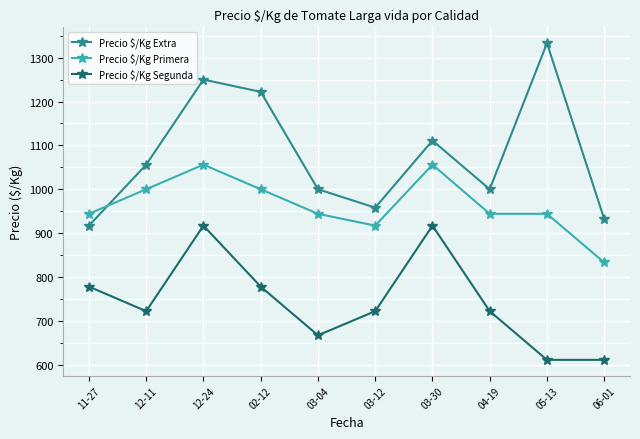

What are all the series names shown in the legend?

Precio $/Kg Extra, Precio $/Kg Primera, Precio $/Kg Segunda